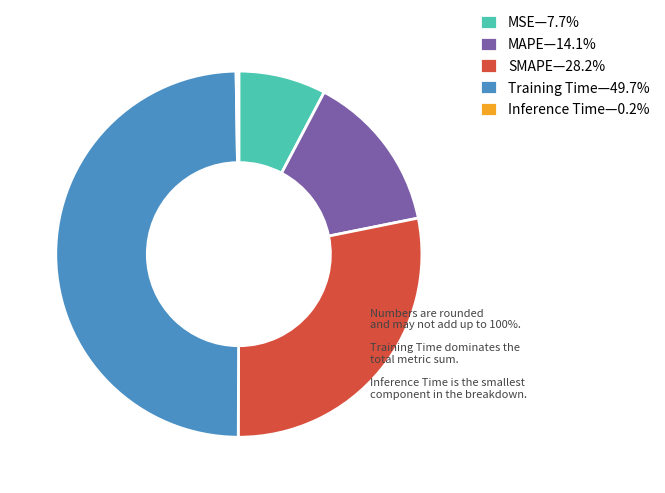

What is the ratio of the value at MAPE—14.1% to the value at SMAPE—28.2%?

0.5